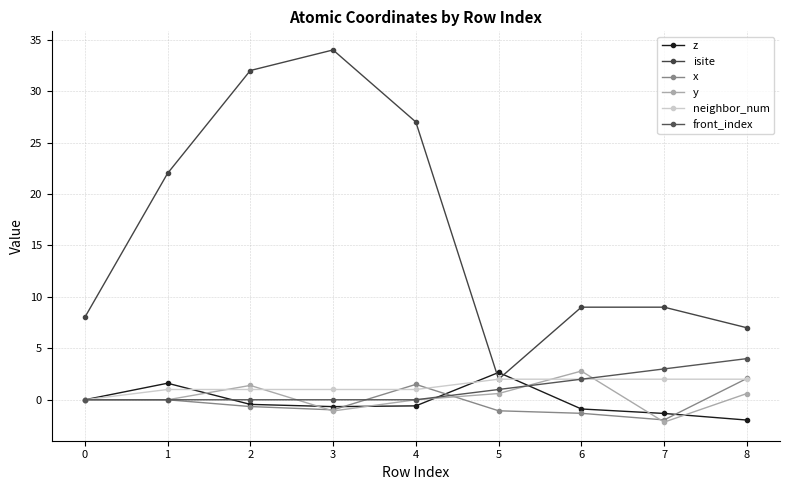

At how many categories does at least one series exceed 7?

7